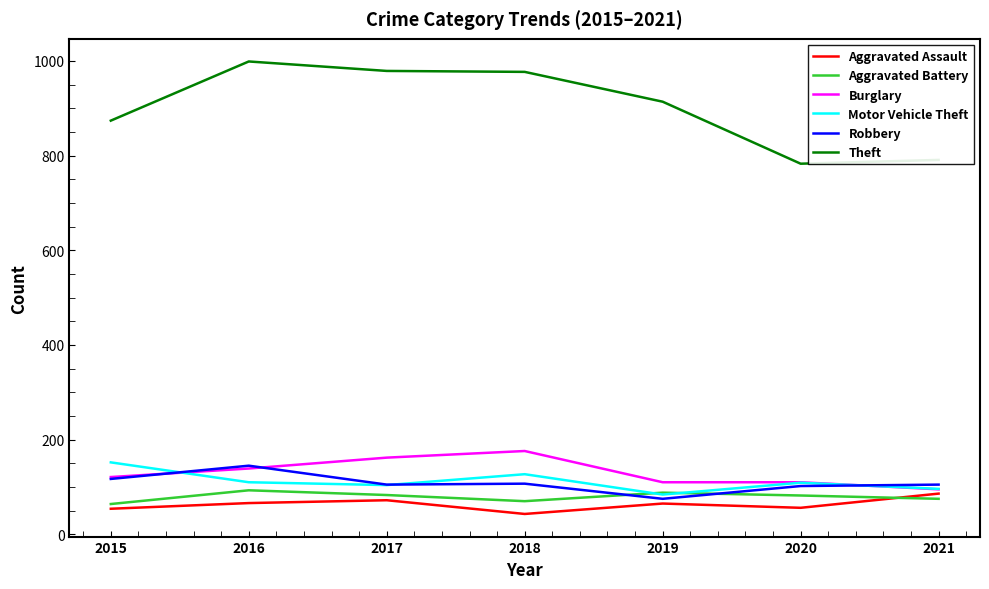

What value does the Burglary series have at 2021?

95